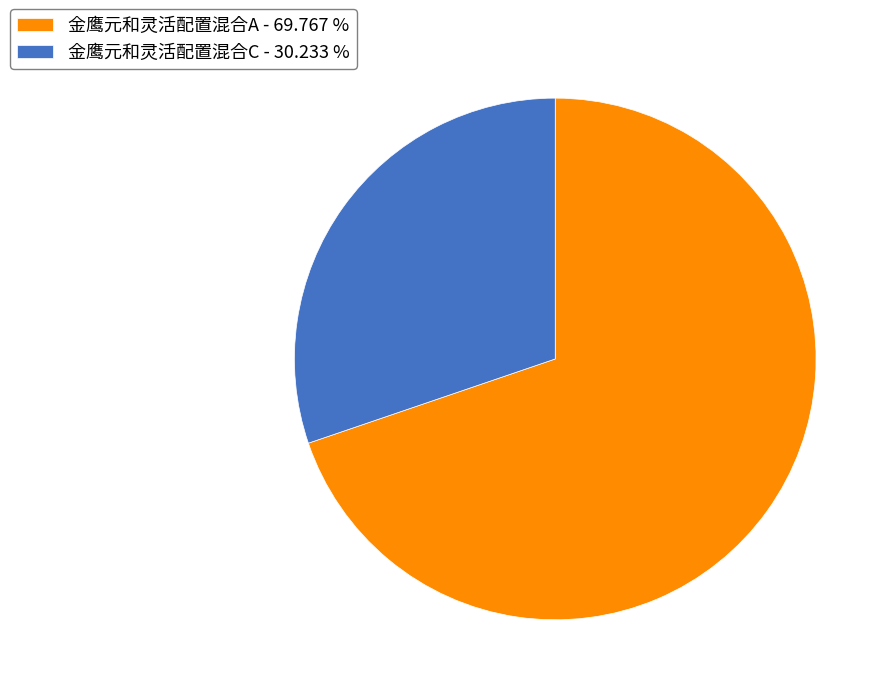

Do 金鹰元和灵活配置混合A - 69.767 % and 金鹰元和灵活配置混合C - 30.233 % together represent more than half of the pie?

Yes